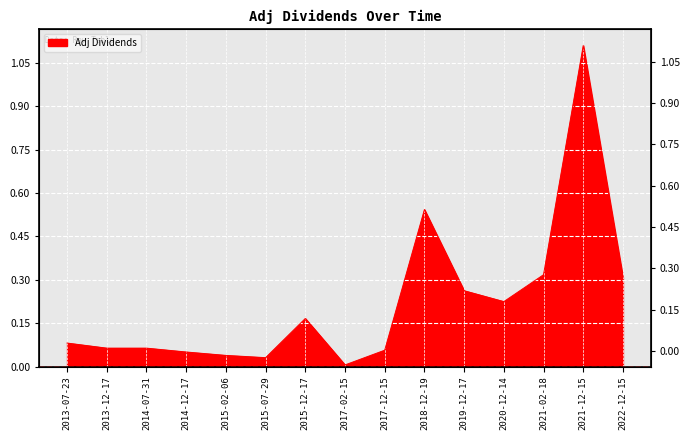

Reading right to left, list all the values displayed in this chart.

0.3	1.1	0.3	0.2	0.3	0.5	0.1	0.0	0.2	0.0	0.0	0.1	0.1	0.1	0.1